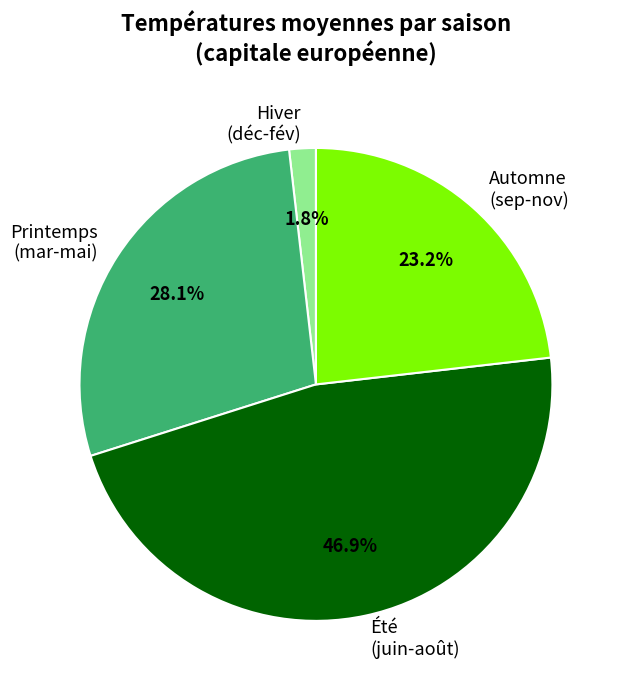

Do Printemps (mar-mai) and Automne (sep-nov) together represent more than half of the pie?

Yes